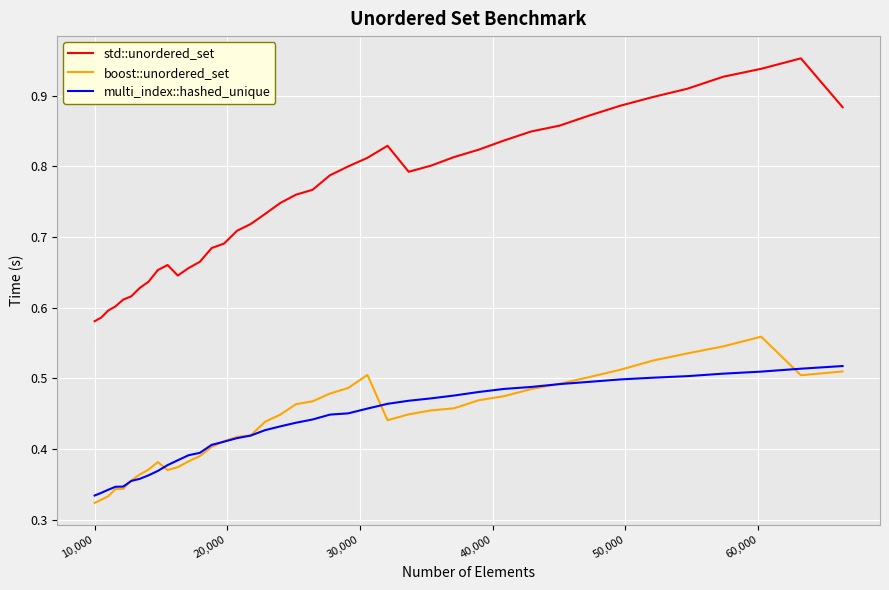

List the series in order of their peak value, highest first.

std::unordered_set, boost::unordered_set, multi_index::hashed_unique